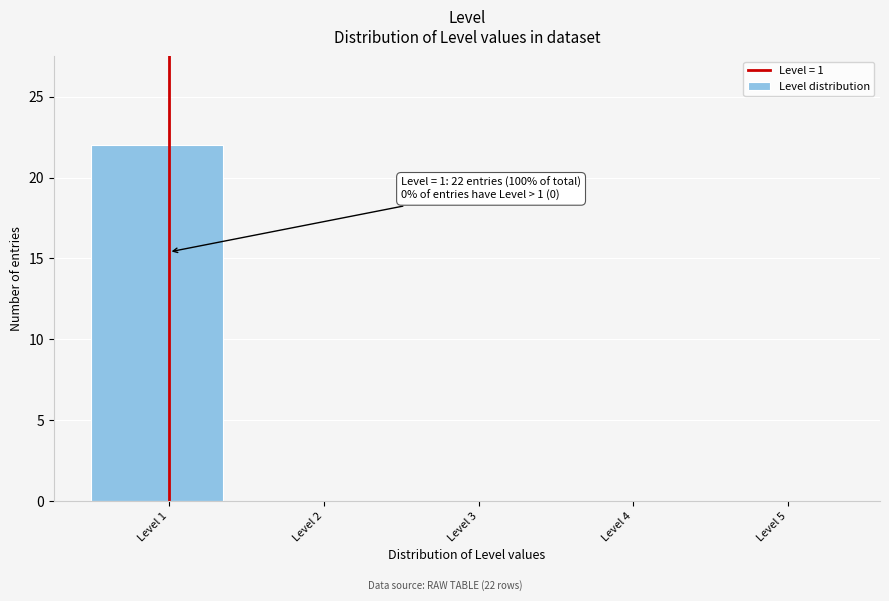

Over which range of the x-axis is the bar tallest?

0.5 to 1.5